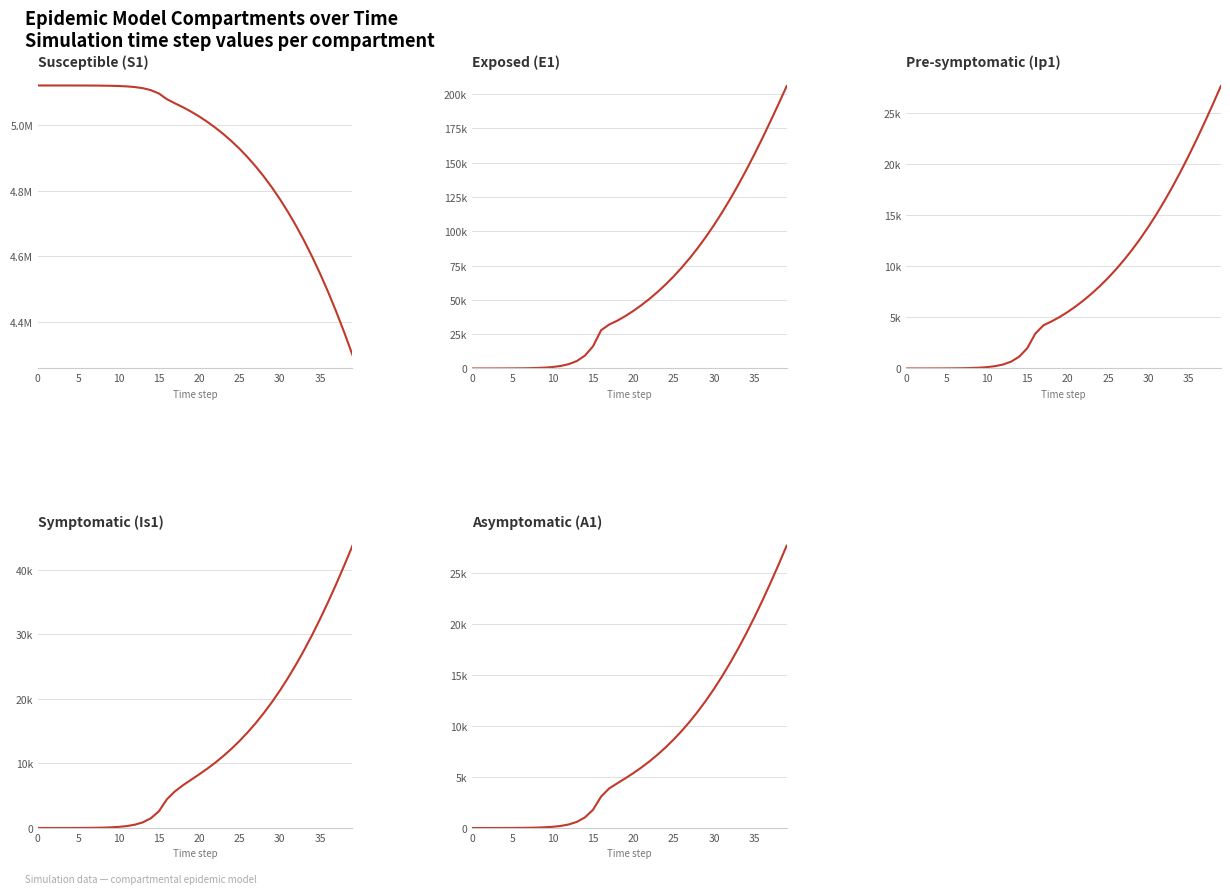

Reading left to right, what are all the values shown in this chart?

S1: 5120500.0	5120492.7	5120483.3	5120468.1	5120442.4	5120398.2	5120322.0	5120190.6	5119964.0	5119573.4	5118899.8	5117738.6	5115737.1	5112288.3	5106349.2	5096131.3	5078580.9	5065963.3	5054039.9	5040706.4	5025960.0	5009723.6	4991885.4	4972316.0	4950873.9	4927409.6	4901766.5	4873782.7	4843292.5	4810128.2	4774122.5	4735110.9	4692934.8	4647445.8	4598508.9	4546007.6	4489848.6	4429966.8	4366330.9	4298947.6
E1: 0.0	6.4	13.2	23.4	40.6	70.1	120.8	208.4	359.3	619.5	1068.2	1841.6	3174.6	5471.0	9424.7	16223.7	27892.4	32028.0	34834.1	38201.4	42000.7	46197.4	50794.6	55810.3	61268.4	67194.1	73612.8	80548.3	88022.2	96052.4	104652.5	113830.0	123585.2	133910.1	144785.9	156182.6	168056.8	180350.5	192990.4	205886.8
Ip1: 0.0	0.5	1.4	2.7	4.9	8.5	14.7	25.4	43.8	75.6	130.3	224.7	387.4	667.8	1150.7	1981.7	3409.7	4221.3	4598.6	5029.3	5520.6	6069.2	6673.9	7336.0	8058.0	8843.2	9695.1	10617.3	11612.9	12684.8	13835.3	15066.2	16378.2	17770.9	19242.9	20791.1	22410.6	24095.0	25835.3	27620.8
Is1: 5.0	4.1	4.1	5.1	7.5	11.9	19.8	33.6	57.5	98.8	170.1	293.1	505.2	870.7	1500.7	2585.8	4453.1	5677.8	6626.6	7471.8	8307.3	9183.3	10125.6	11149.1	12263.7	13477.5	14797.5	16230.7	17783.4	19461.6	21270.7	23215.4	25299.1	27524.1	29890.8	32397.7	35040.9	37813.7	40706.4	43705.9
A1: 0.0	0.3	1.0	2.1	4.1	7.4	13.1	22.8	39.5	68.3	117.8	203.2	350.5	604.2	1041.3	1793.8	3087.9	3880.5	4381.6	4870.5	5383.1	5935.7	6536.7	7191.8	7905.6	8682.5	9526.6	10441.7	11431.5	12499.5	13648.6	14881.2	16198.7	17602.0	19090.3	20661.8	22313.1	24038.8	25831.5	27681.8